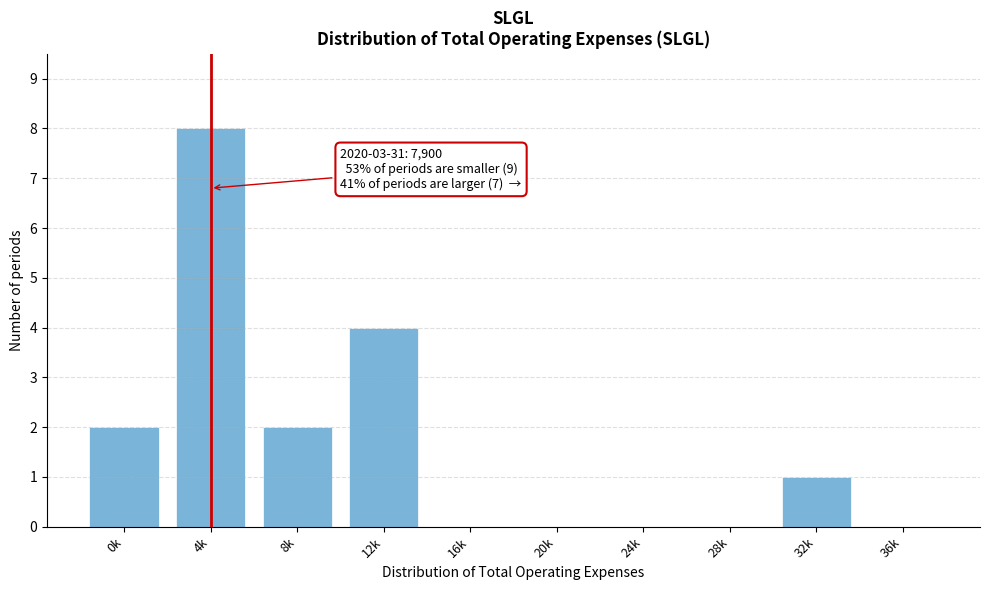

Reading left to right, list all the values displayed in this chart.

0k=2	4k=8	8k=2	12k=4	16k=0	20k=0	24k=0	28k=0	32k=1	36k=0